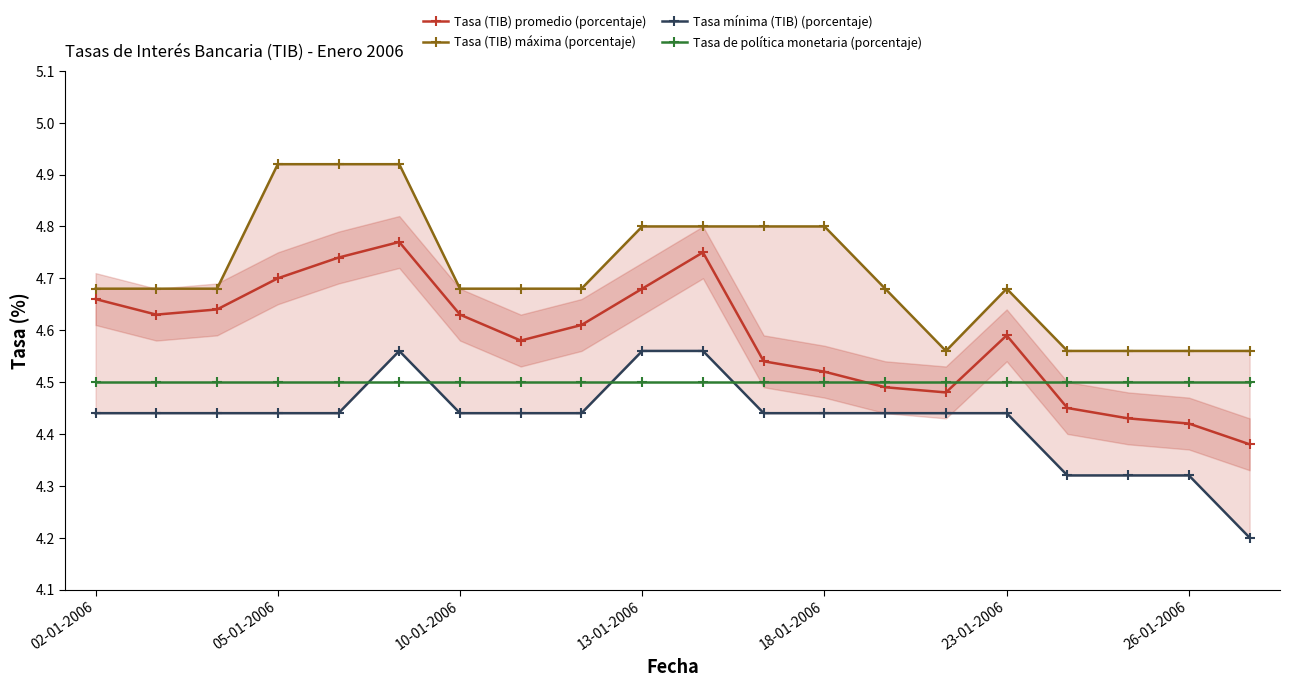

The value of Tasa de política monetaria (porcentaje) at 11 is 2.7. True or false?

False